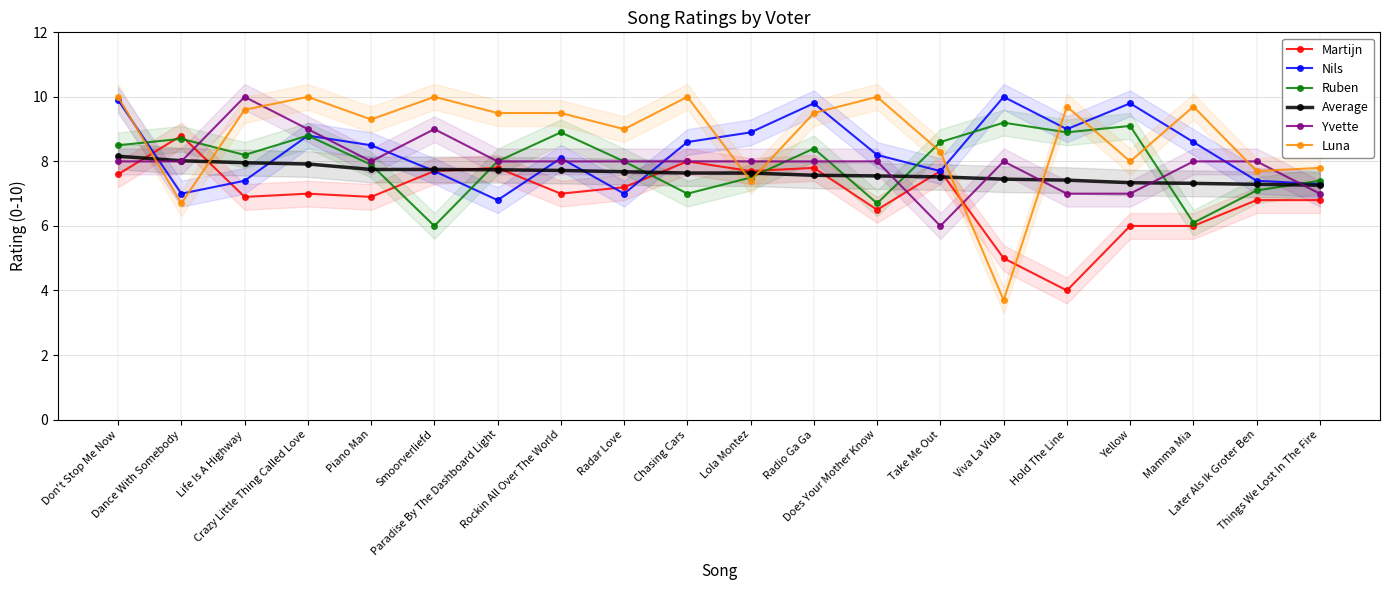

List the series in order of their peak value, highest first.

Nils, Yvette, Luna, Ruben, Martijn, Average